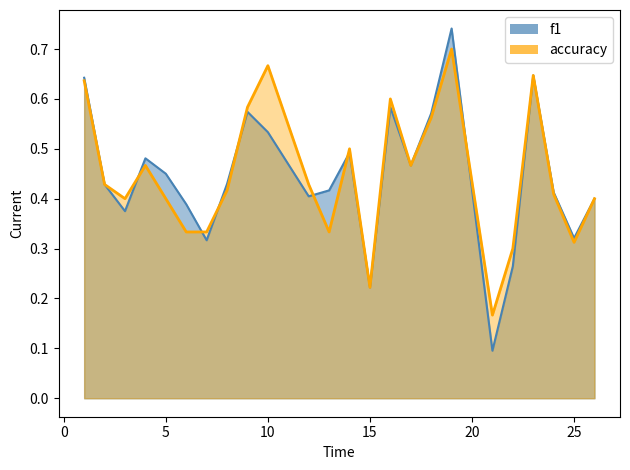

Is it true that accuracy equals 0.4 at 10?

False